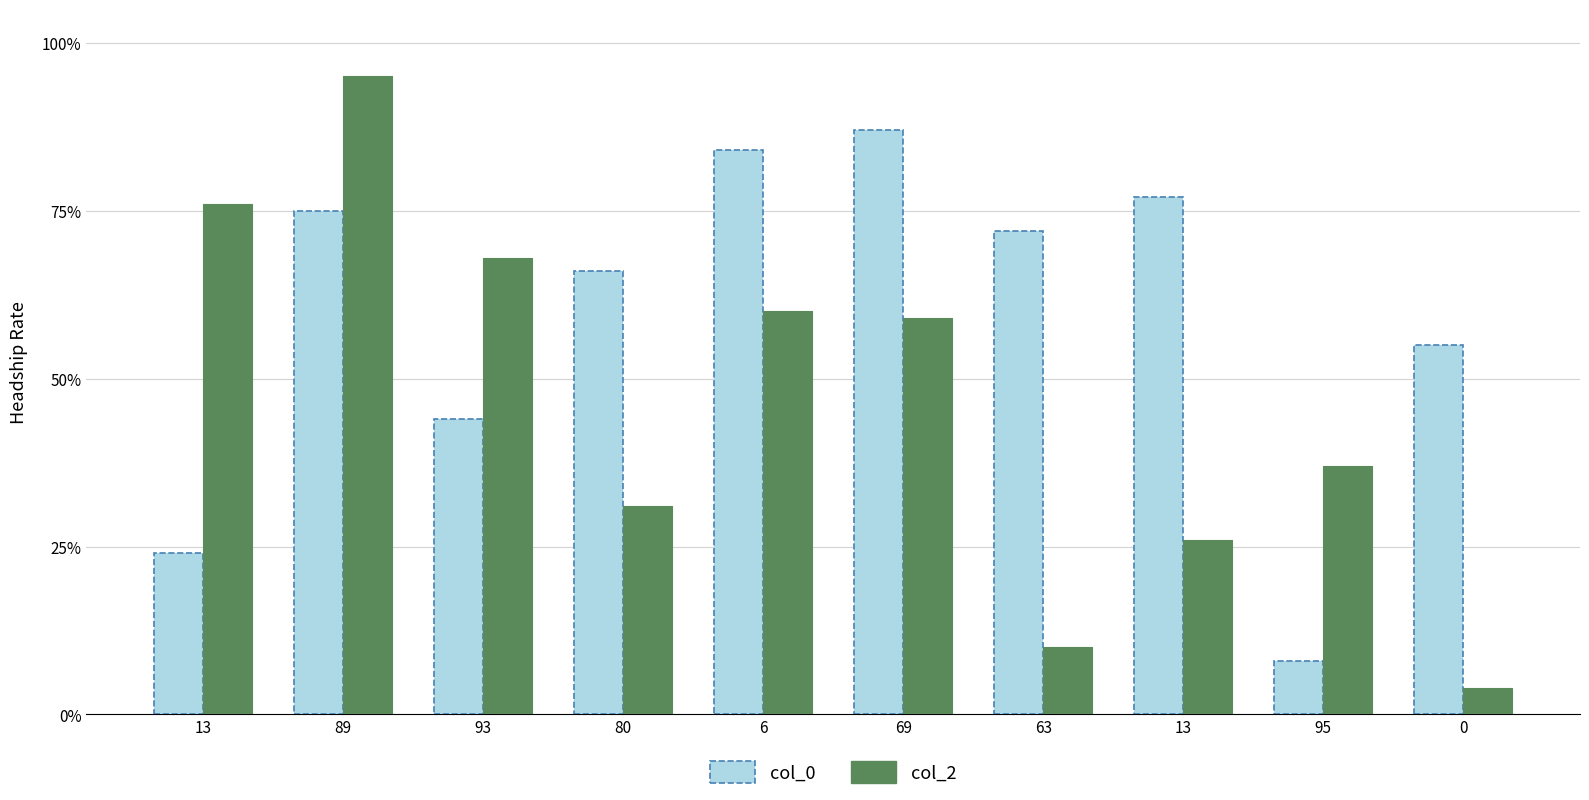

What is the difference between the second highest and second lowest values in the col_0 series?

60